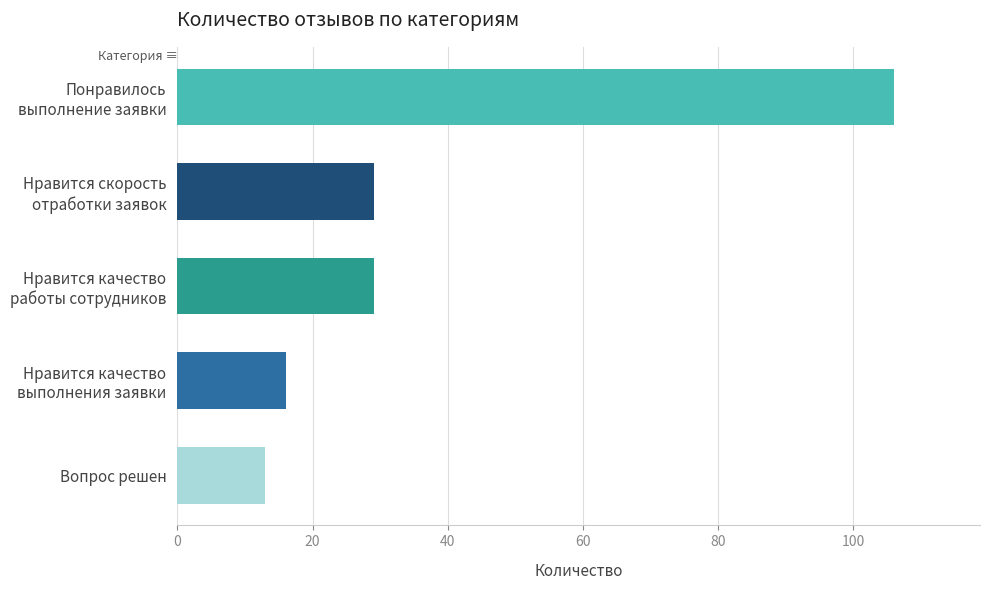

What is the maximum value shown in the chart?

106